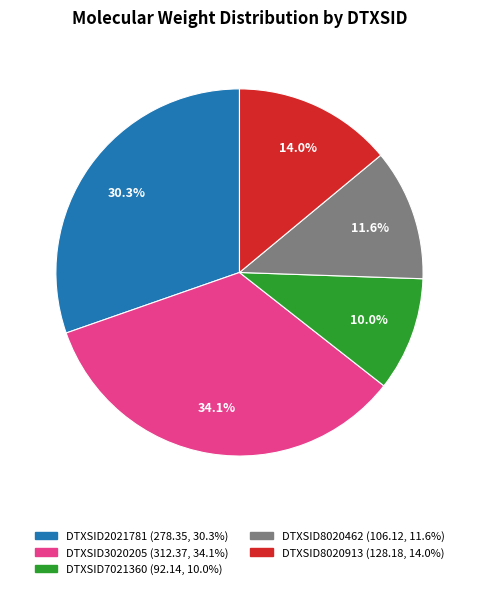

How many segments does this pie chart have?

5